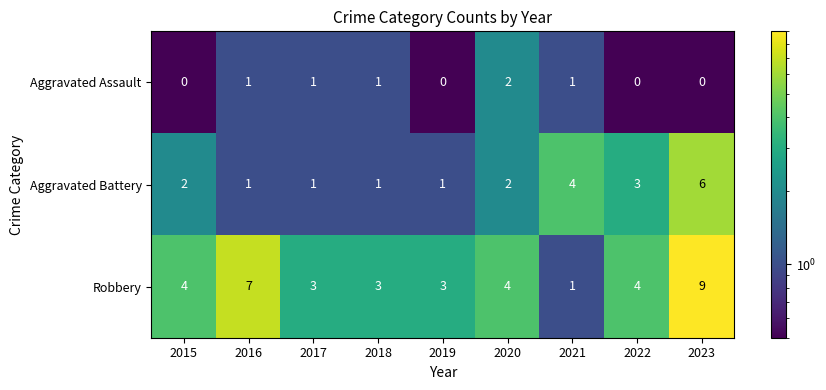

How many Robbery values are between 3 and 4?

6